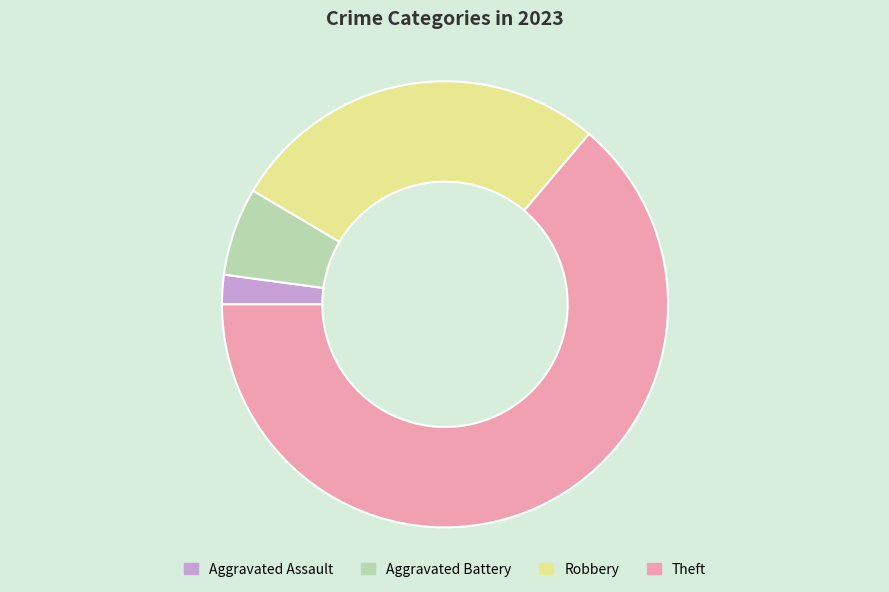

Which category accounts for the majority?

Theft